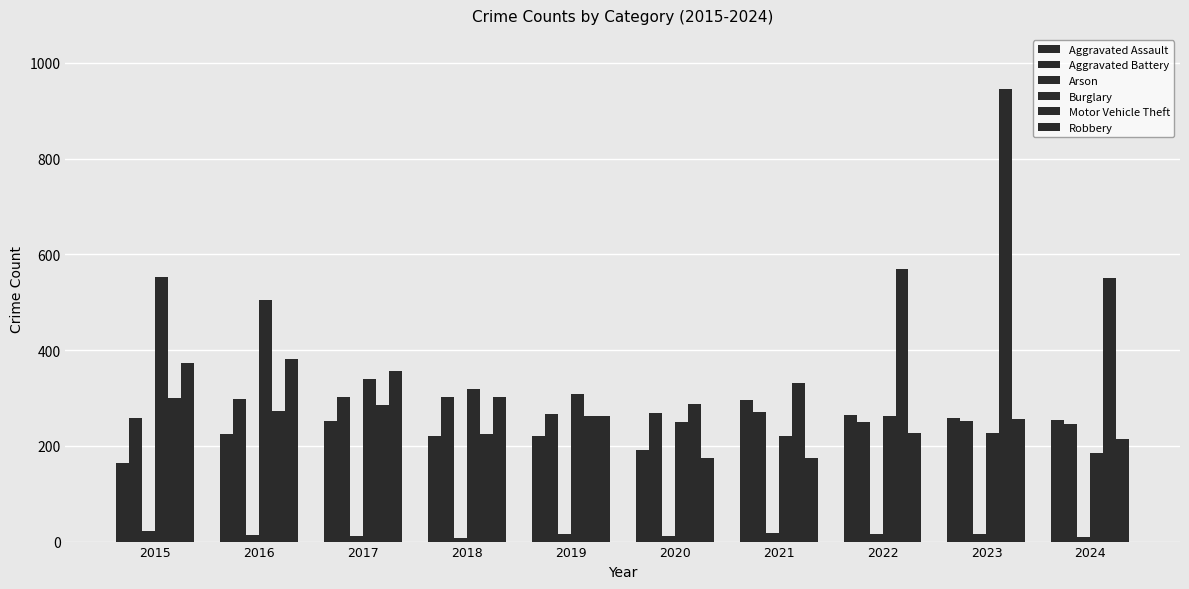

Count the number of categories in the chart.

10